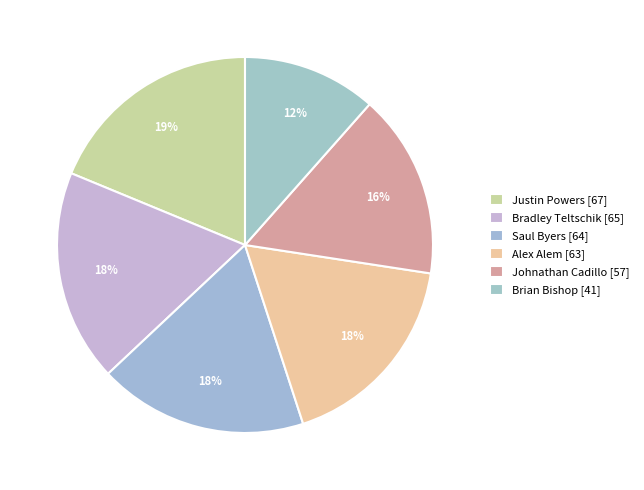

To the nearest percent, what is the average slice percentage?

17%